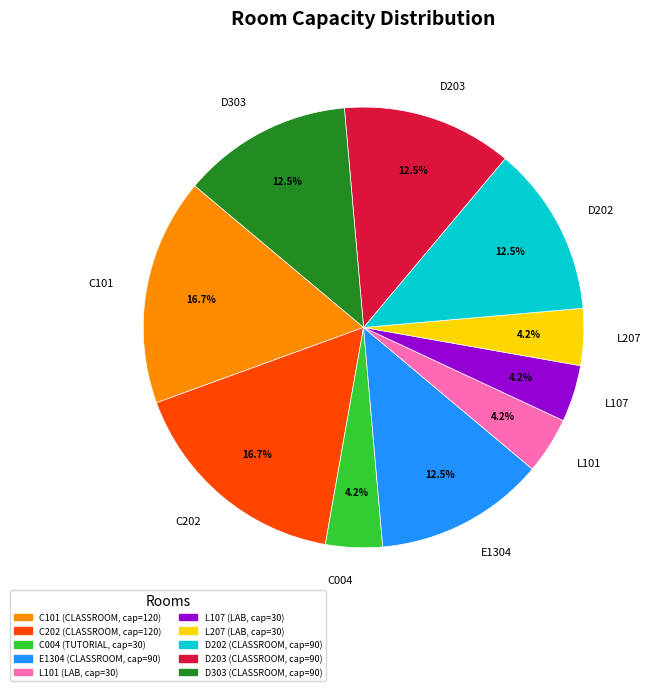

True or false: C101 accounts for 27% of the total.

False